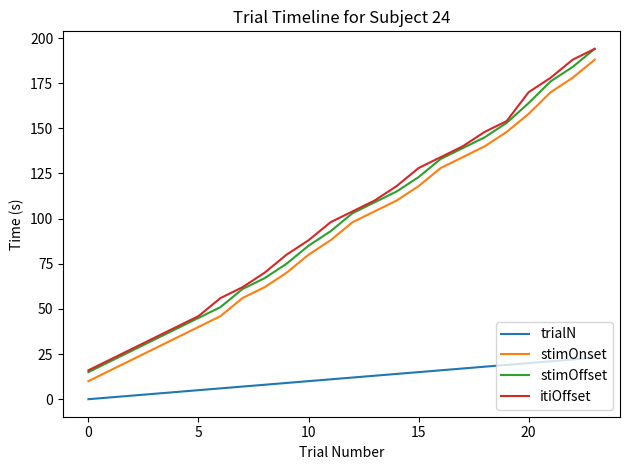

Does the chart have visible grid lines?

No